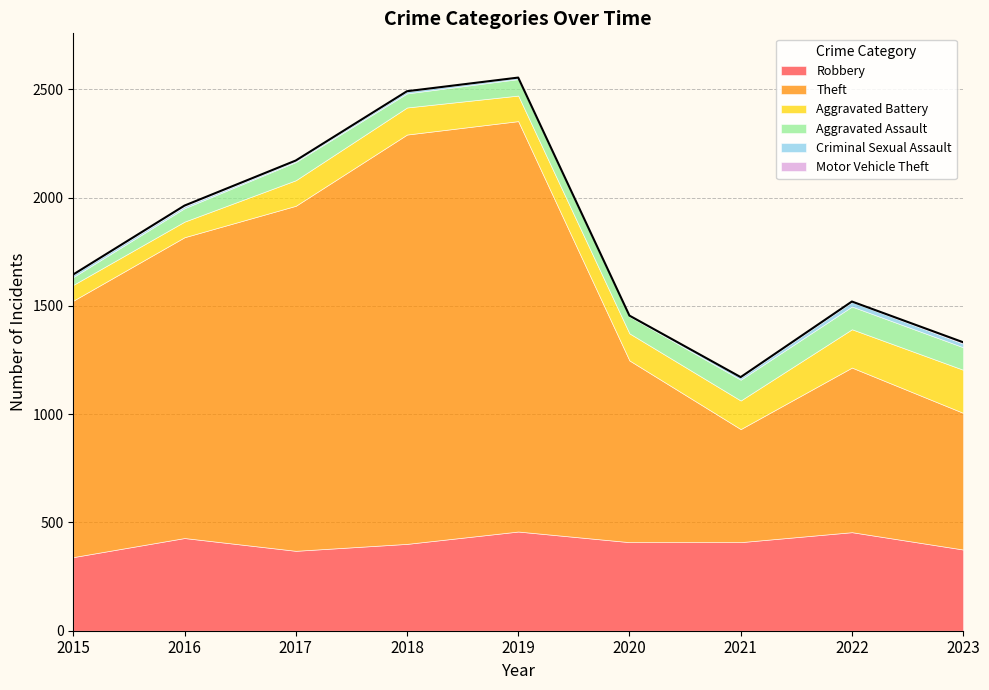

At which label is Motor Vehicle Theft closest to 3?

2016